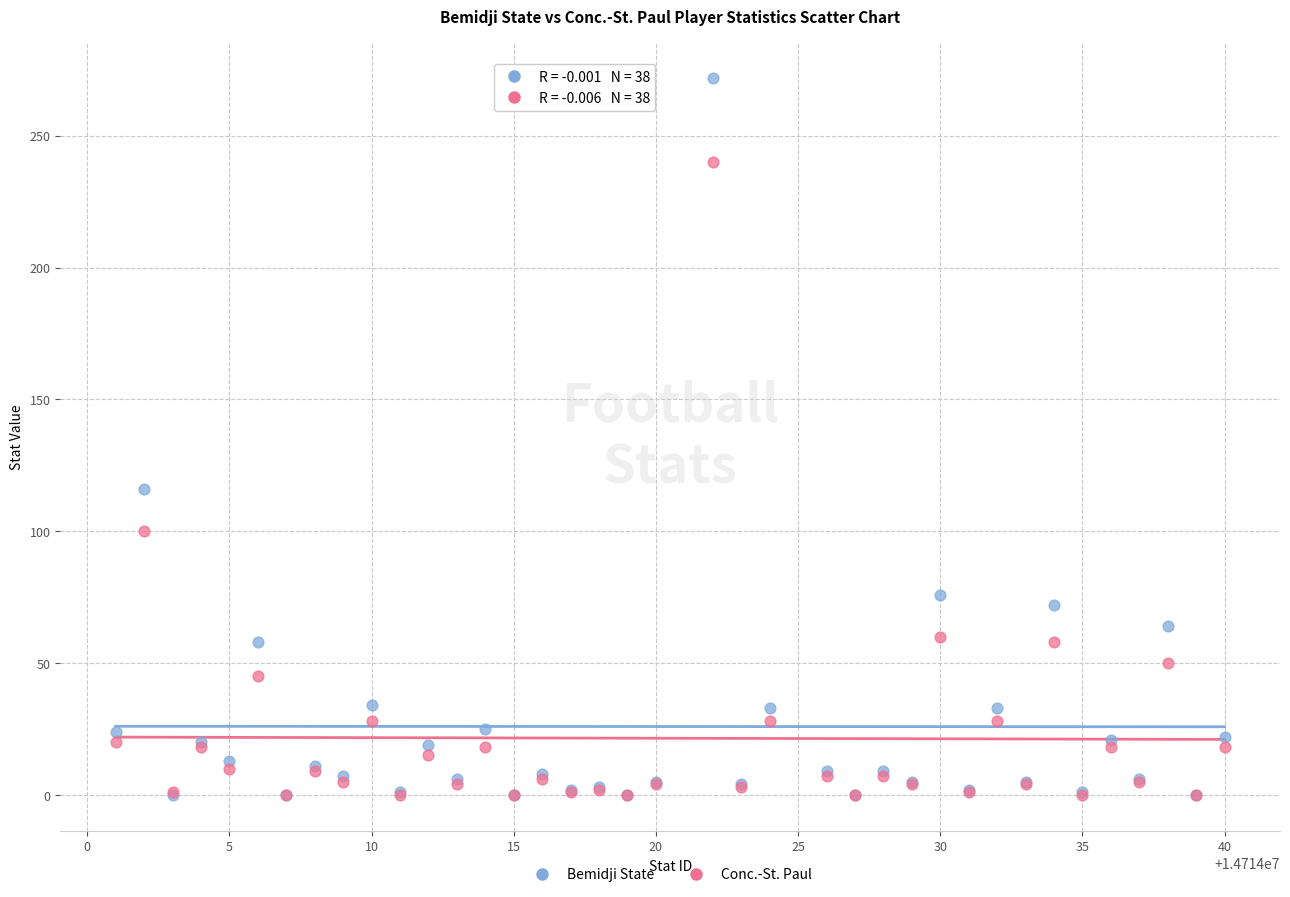

In the Conc.-St. Paul series, what Y value is closest to 120?

100